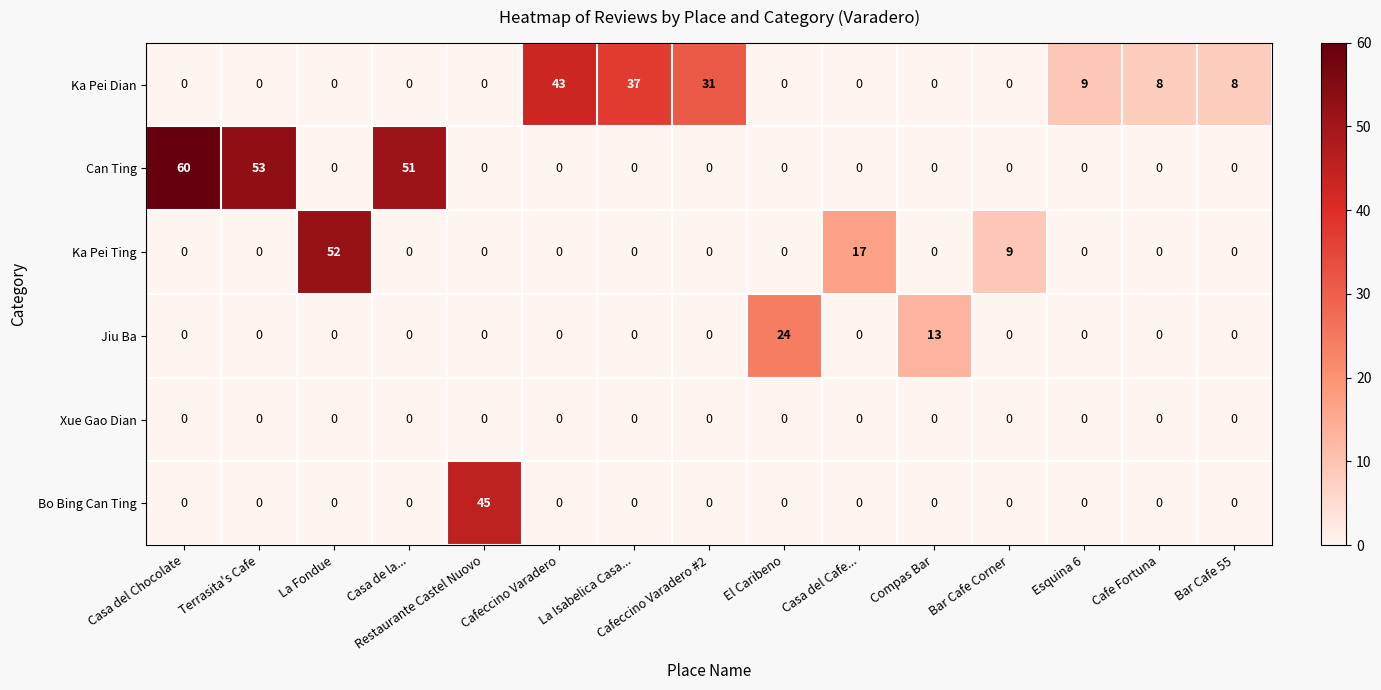

List the series in order of their peak value, lowest first.

Xue Gao Dian, Jiu Ba, Ka Pei Dian, Bo Bing Can Ting, Ka Pei Ting, Can Ting